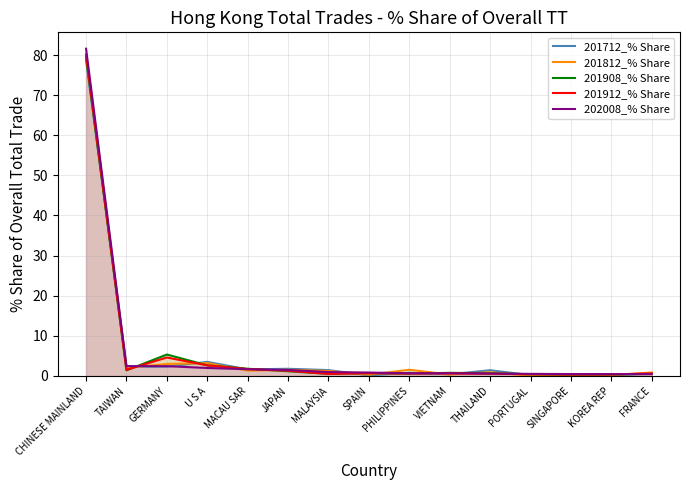

At which category does 201912_% Share reach its first local peak?

GERMANY